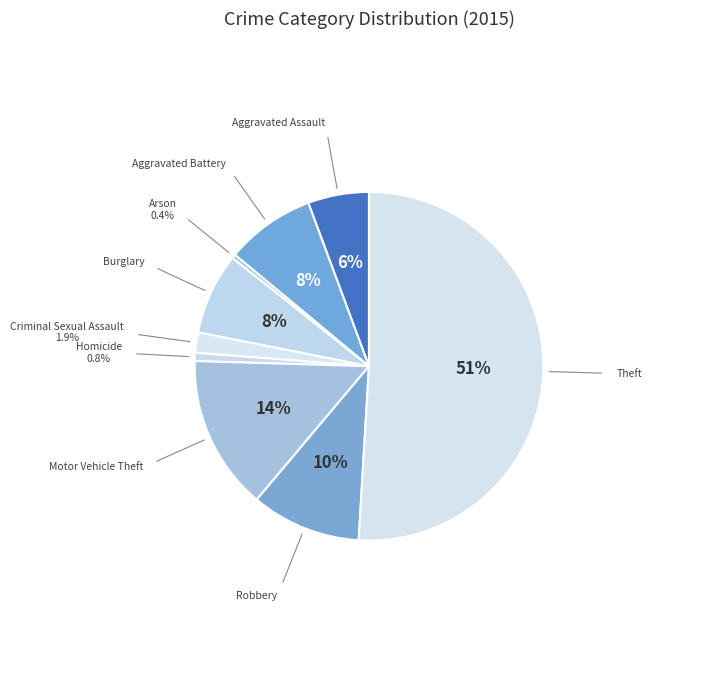

Which slice is the smallest?

Arson